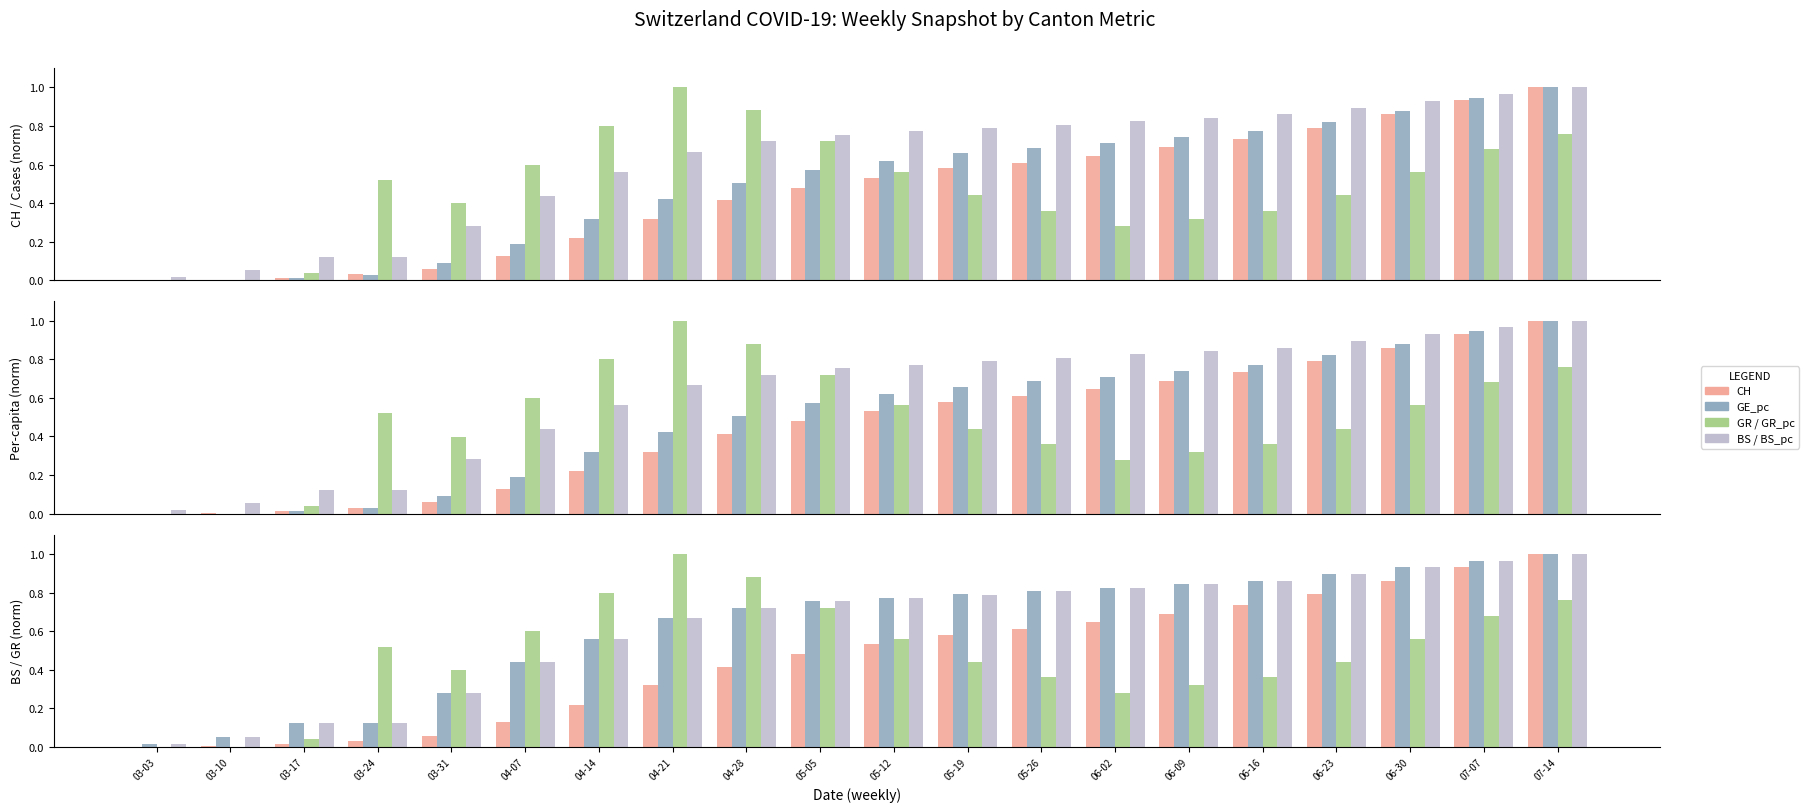

What position from the right is 06-30?

3